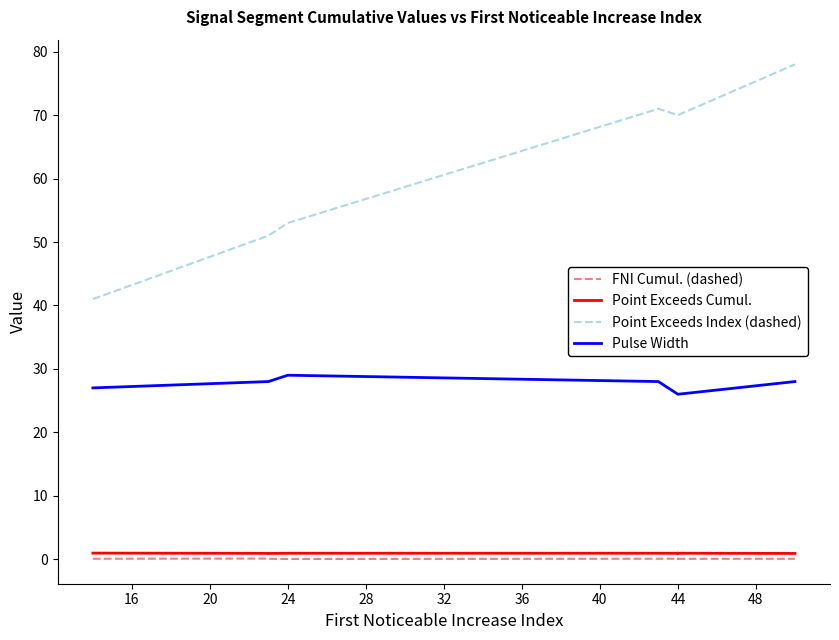

True or false: Point Exceeds Index (dashed) and Pulse Width intersect in this chart.

False